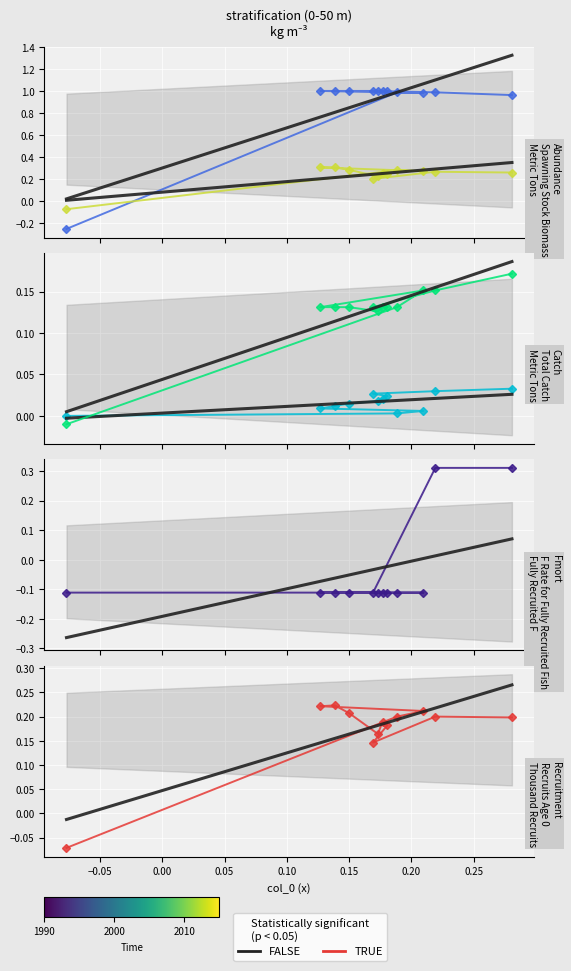

The col_6 series shows -0.0 at 0. True or false?

False